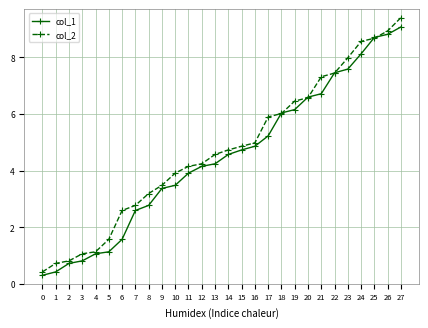

What is the sum of all col_1 values?

125.2